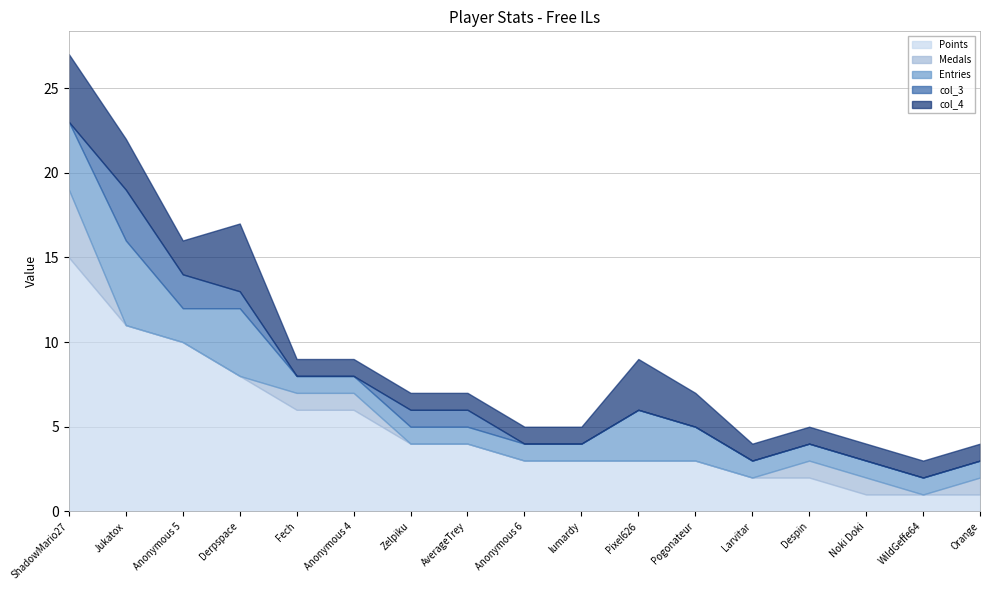

True or false: Points has more than 2 points higher than both neighbors.

False